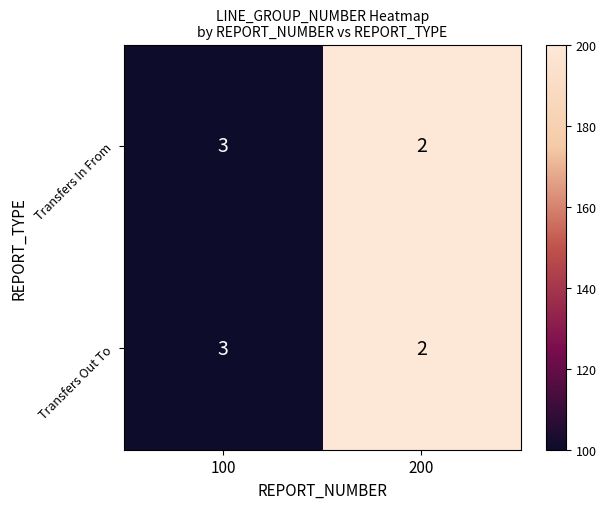

What is the sum of the Transfers Out To values at 100 and 200?

5